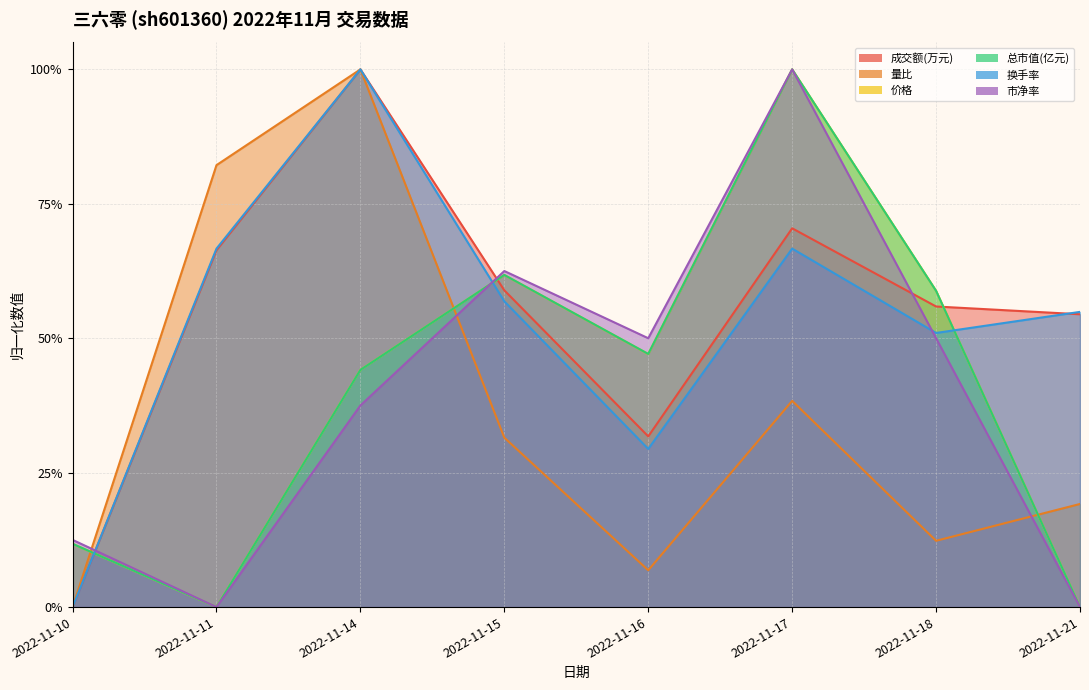

How many times do 总市值(亿元) and 成交额(万元) cross each other?

3